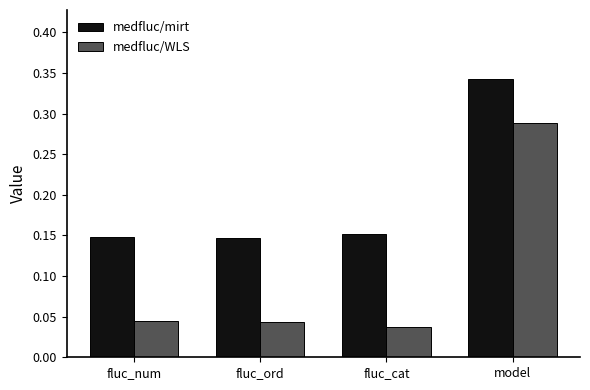

True or false: medfluc/mirt has a value of 0.2 at fluc_ord.

False